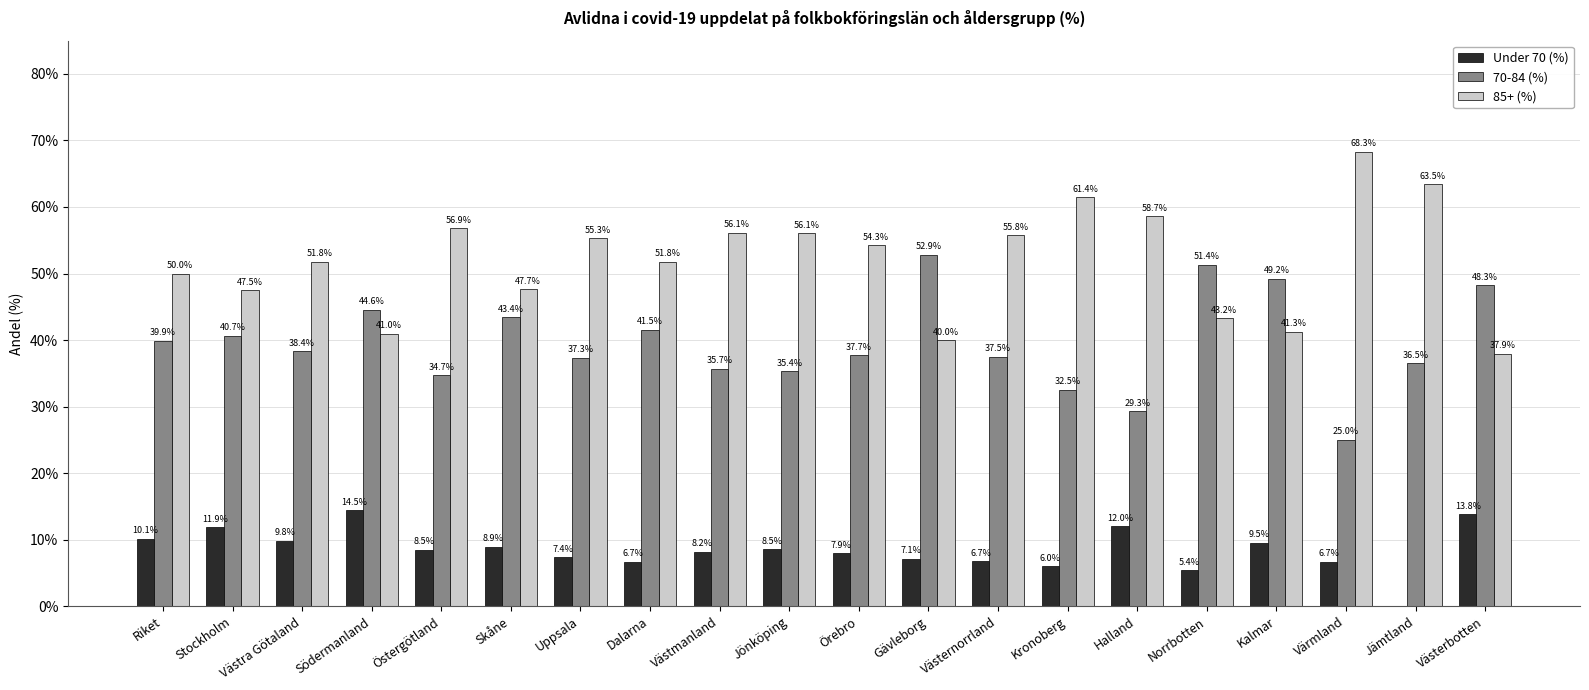

What is the average value of the 85+ (%) series?

51.9